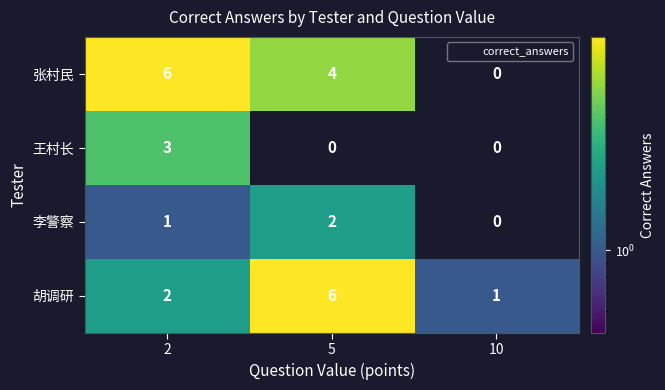

What is the sum of all 张村民 values?

10